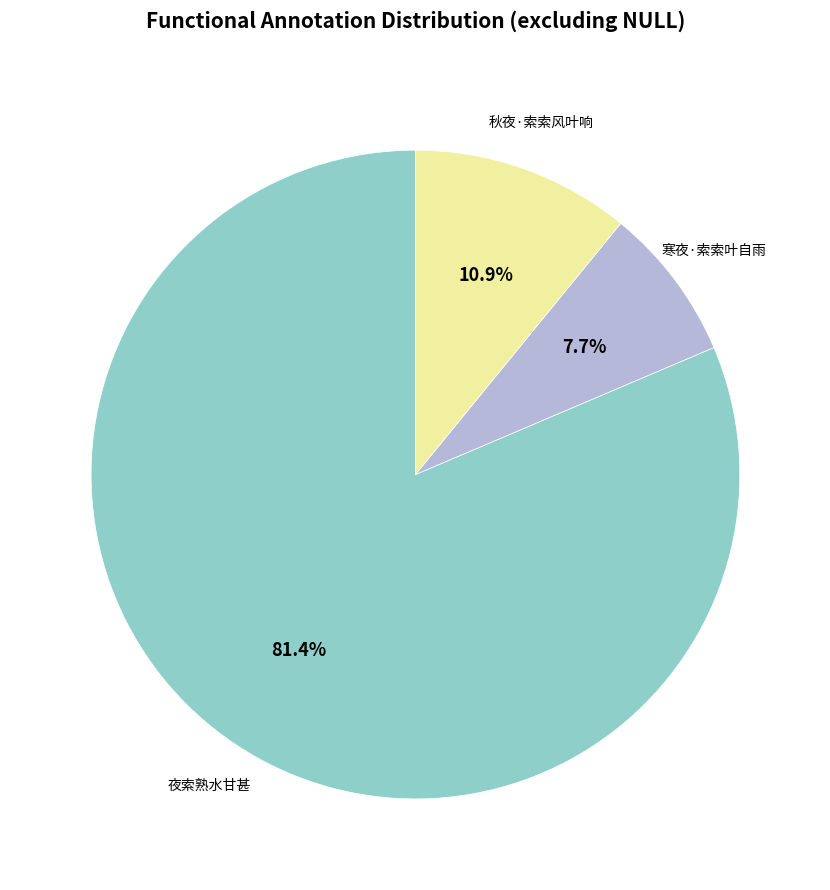

Is there a majority slice in this chart?

Yes